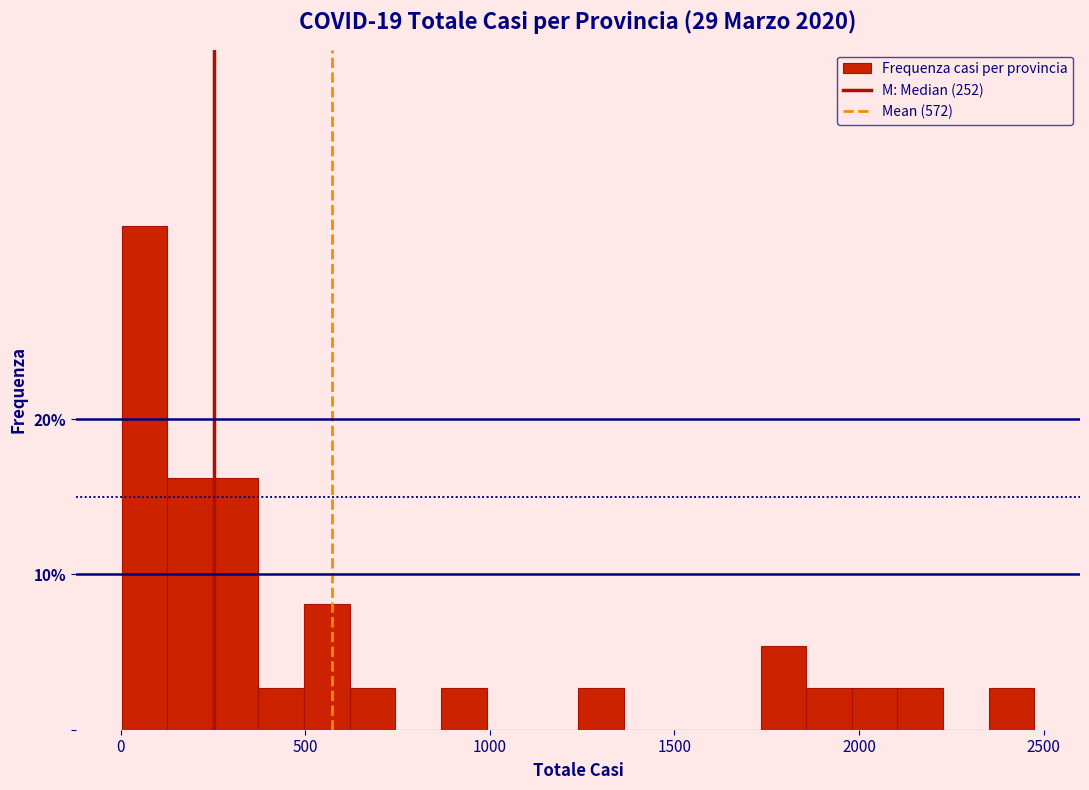

Around what value on the x-axis is the tallest bar? Give the approximate position of its centre, as read against the axis.

50